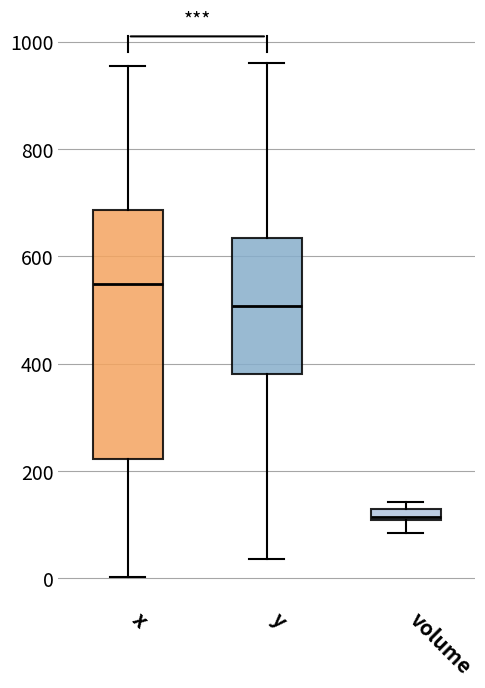

Which box's median line is the lowest?

volume